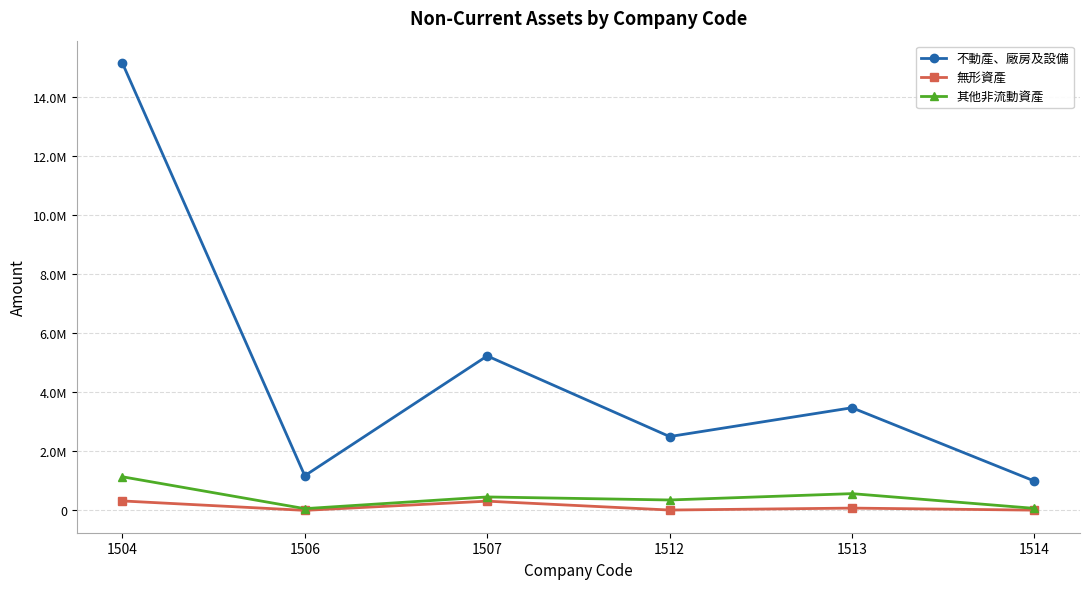

Is this an area chart (filled region under the line)?

No